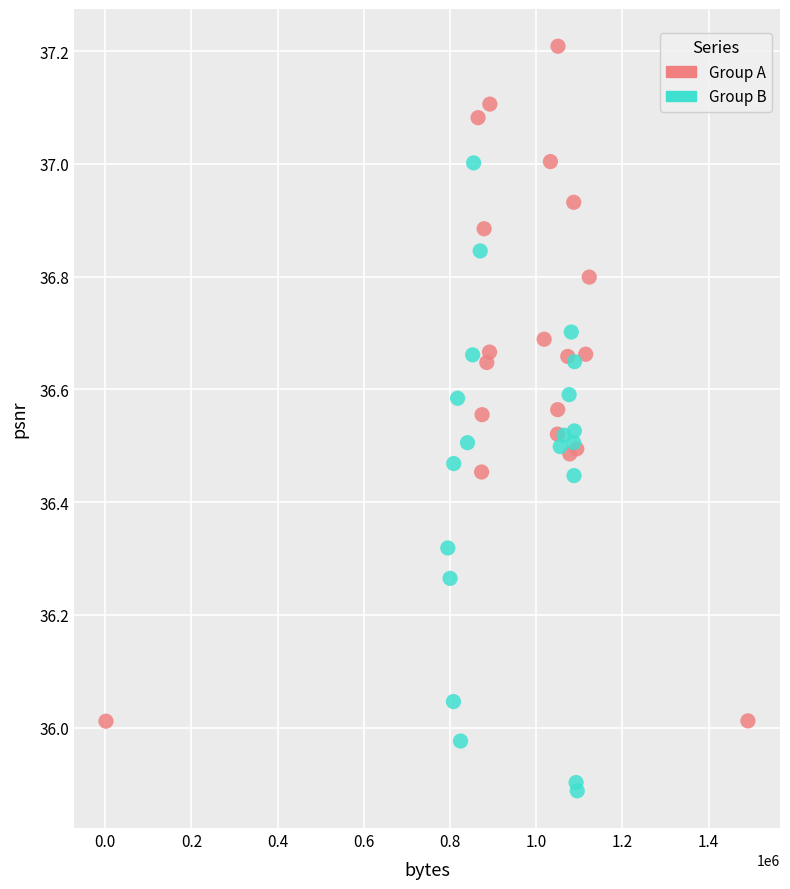

Which series has the largest Y range (max minus min)?

Group A